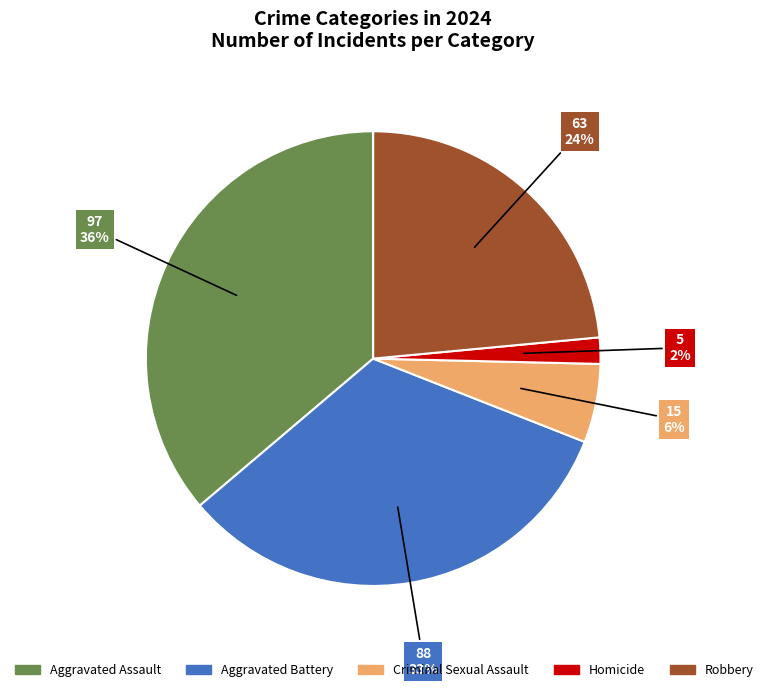

Combined, do Aggravated Assault and Robbery account for over 50%?

Yes